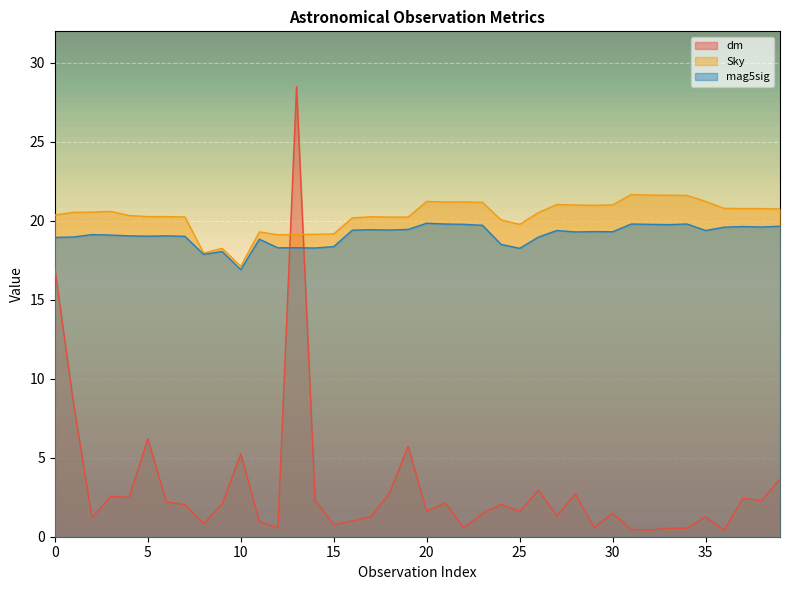

What is the sum of all dm values?

124.6